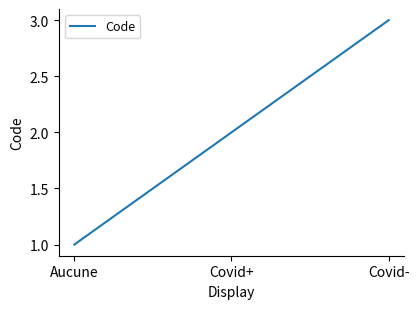

Where is the data nearest to the value 2?

Covid+